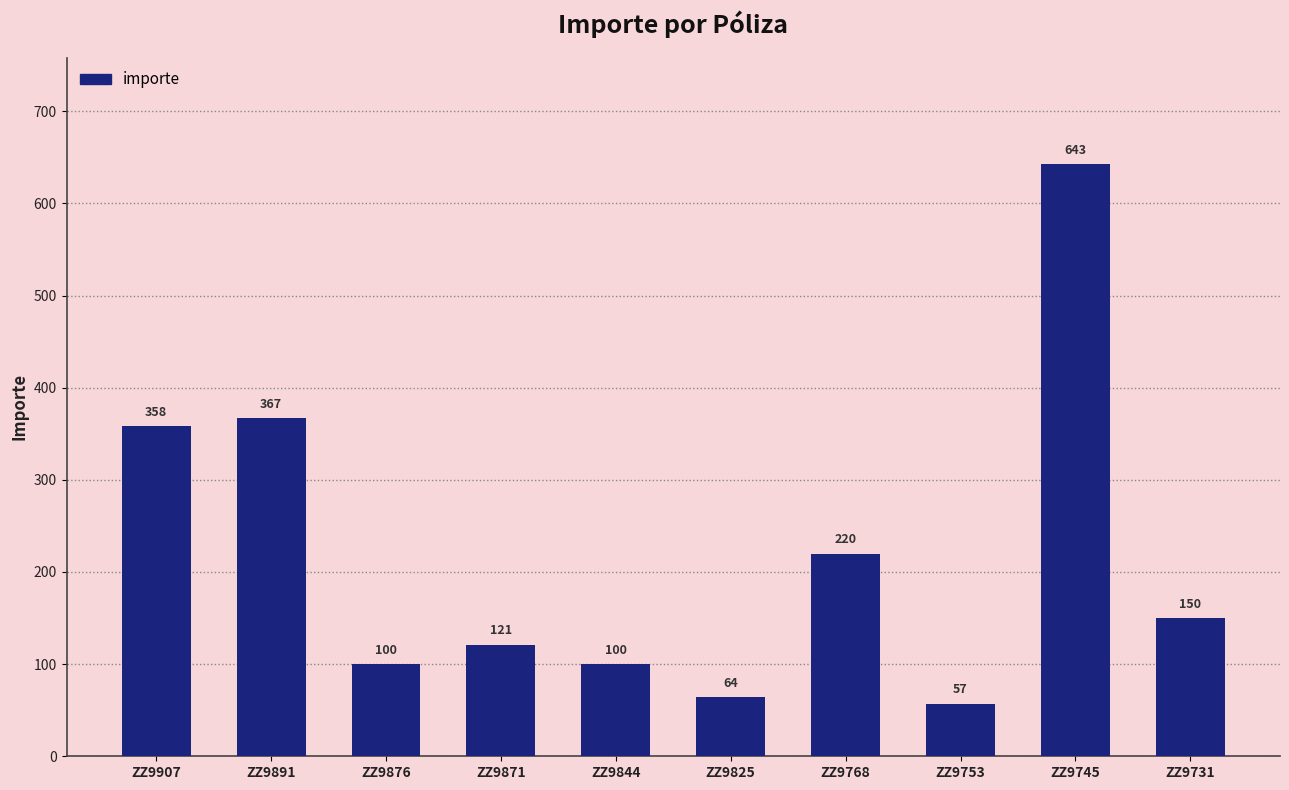

The value at ZZ9745 is 401.5. True or false?

False